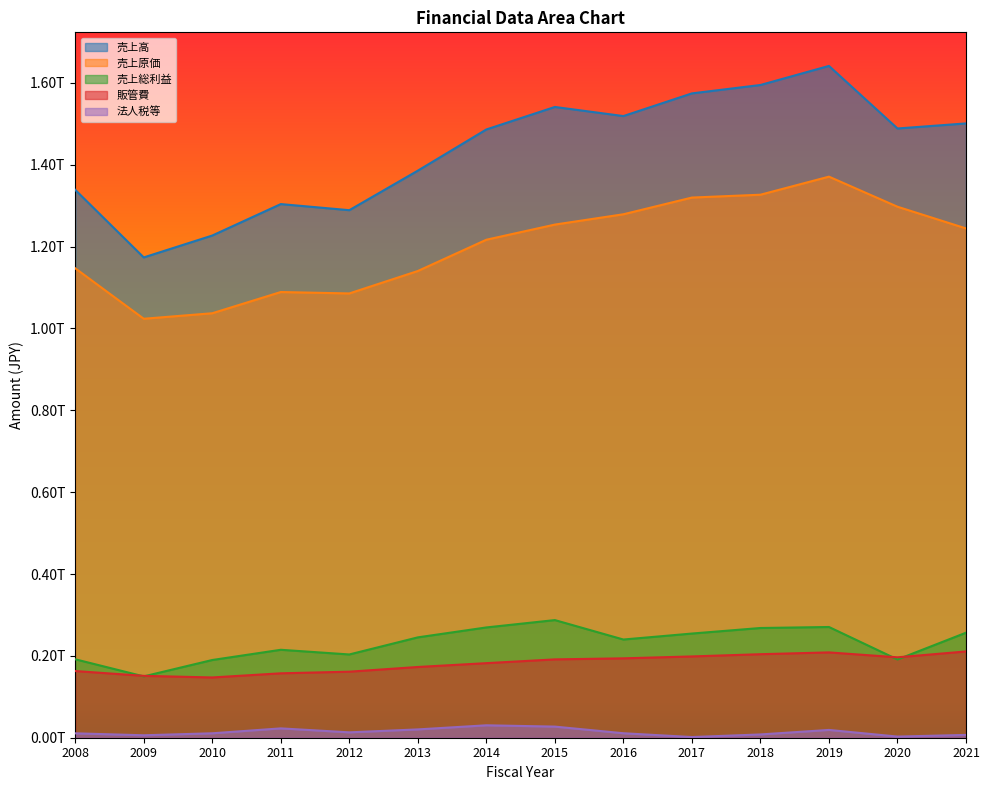

What is the sum of the 売上総利益 values at 2013 and 2010?

435059000000